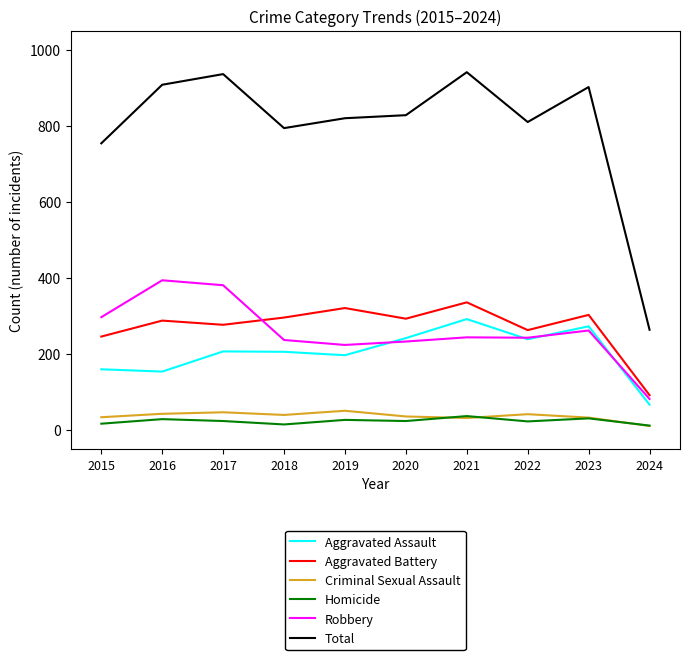

How many lines are shown in the chart?

6